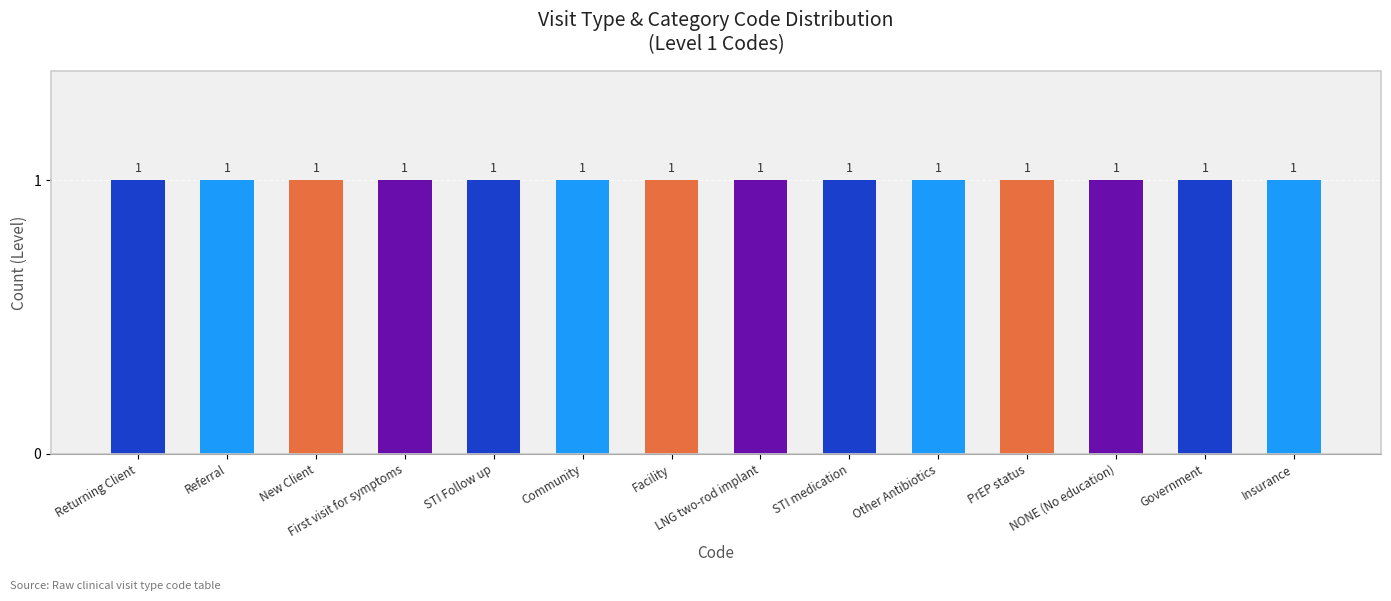

Are the bars horizontal?

No